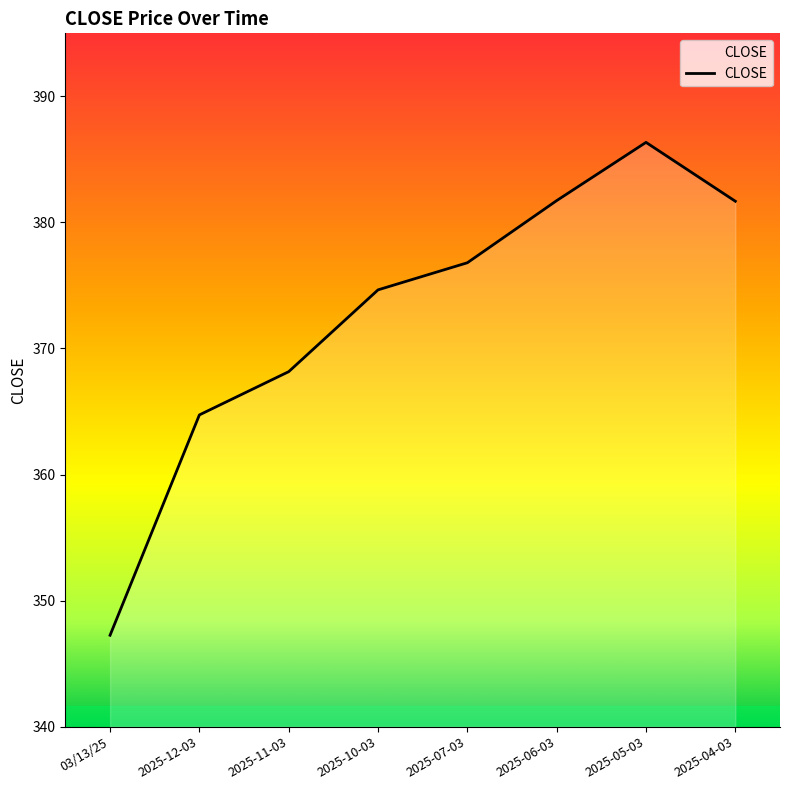

What is the difference between the values at 2025-04-03 and 2025-11-03?

13.5